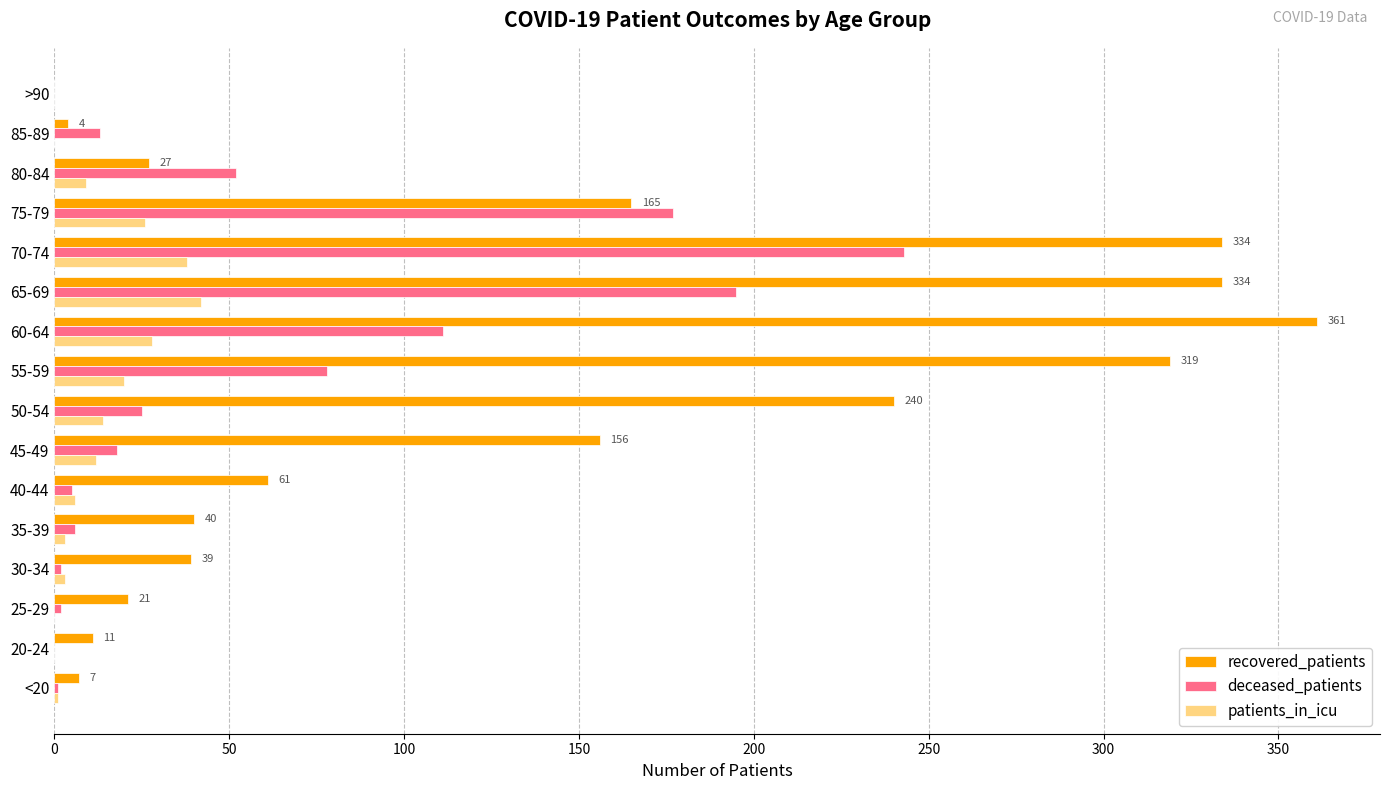

What is the sum of all deceased_patients values?

928